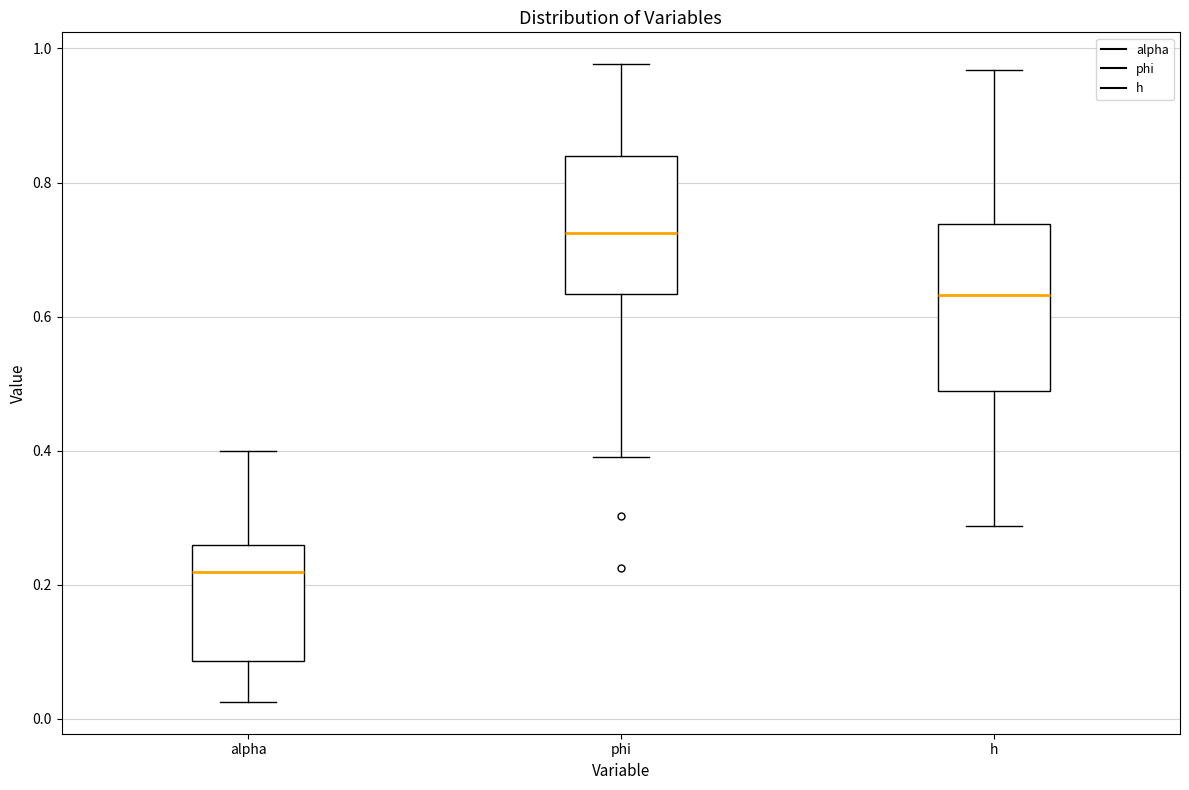

Reading left to right, transcribe this box plot: for each box, give where its median line is, the range the box spans, and where its two whiskers end, as read against the y-axis. The values are not printed on the chart, so give them approximately, as read against the axis.

alpha: median 0.22, box 0.08 to 0.26, whiskers 0.02 to 0.40
phi: median 0.72, box 0.64 to 0.84, whiskers 0.40 to 0.98
h: median 0.64, box 0.48 to 0.74, whiskers 0.28 to 0.96